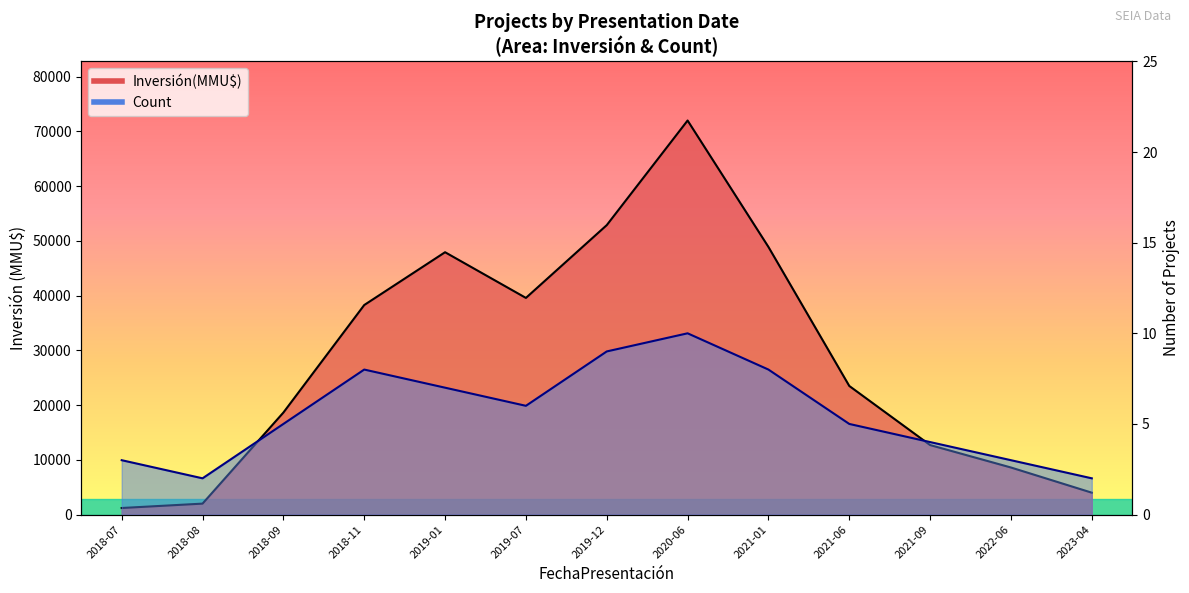

How many values in the Inversión(MMU$) series are below 23500?

6